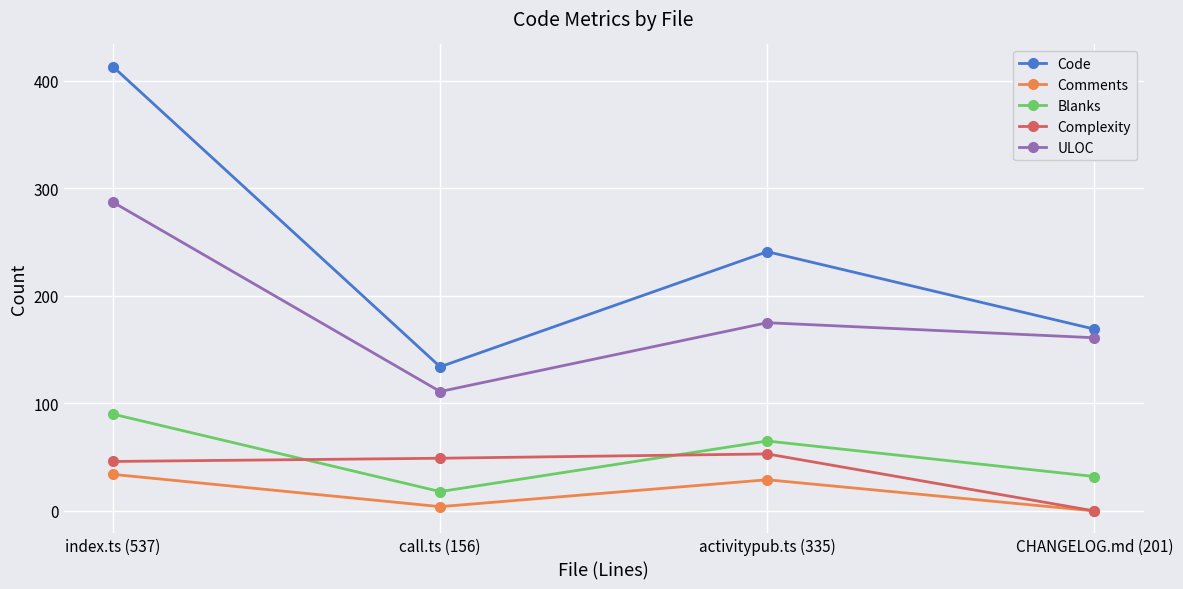

What is the difference between the highest and lowest values at call.ts (156)?

130